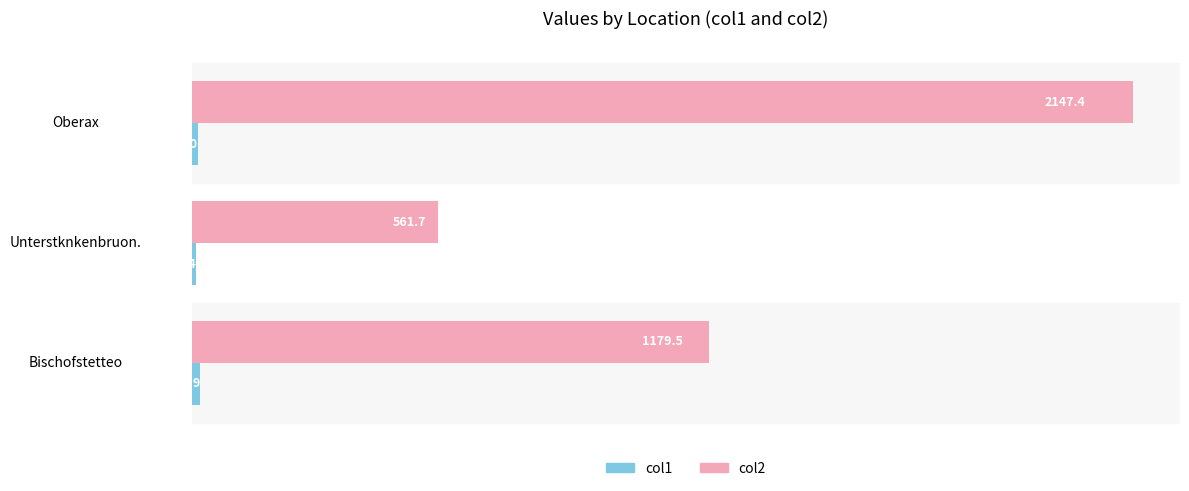

What is the maximum value for col2?

2147.4